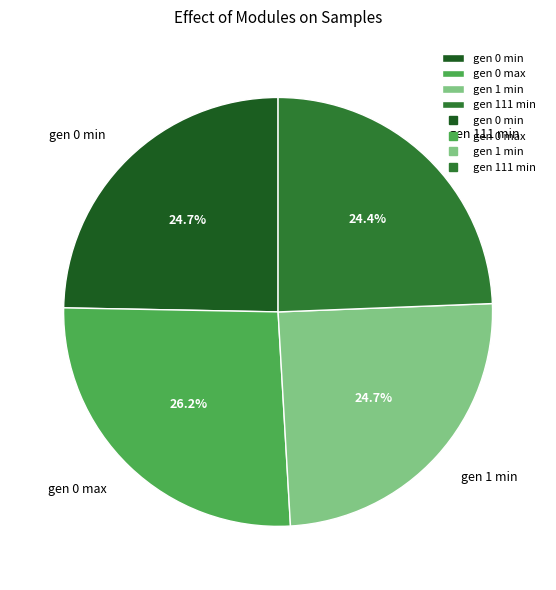

Count the number of slices in the pie.

4